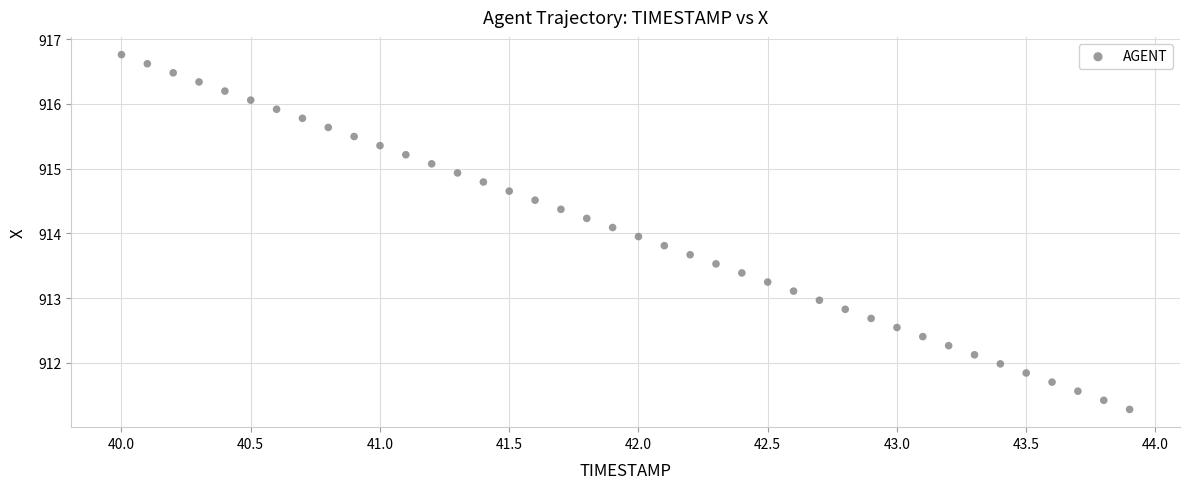

What is the range of X values (max minus min)?

3.9